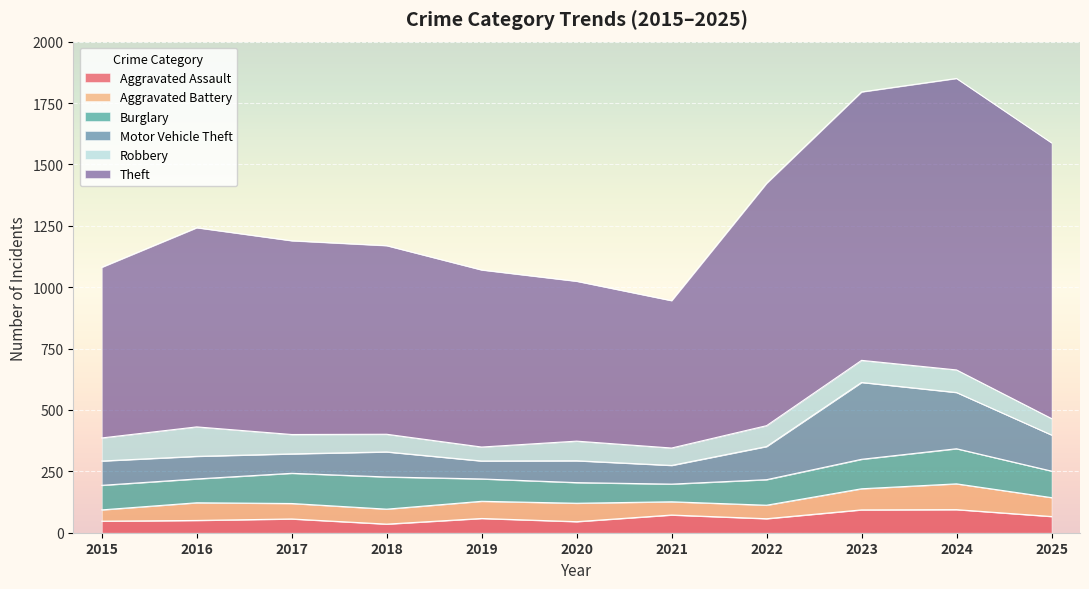

Which series changed the most between 2020 and 2023?

Theft